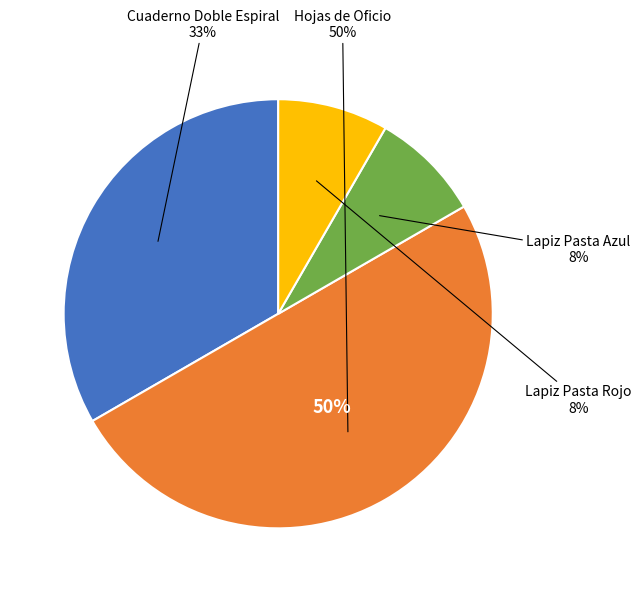

To the nearest percent, what portion does Lapiz Pasta Rojo represent?

8%